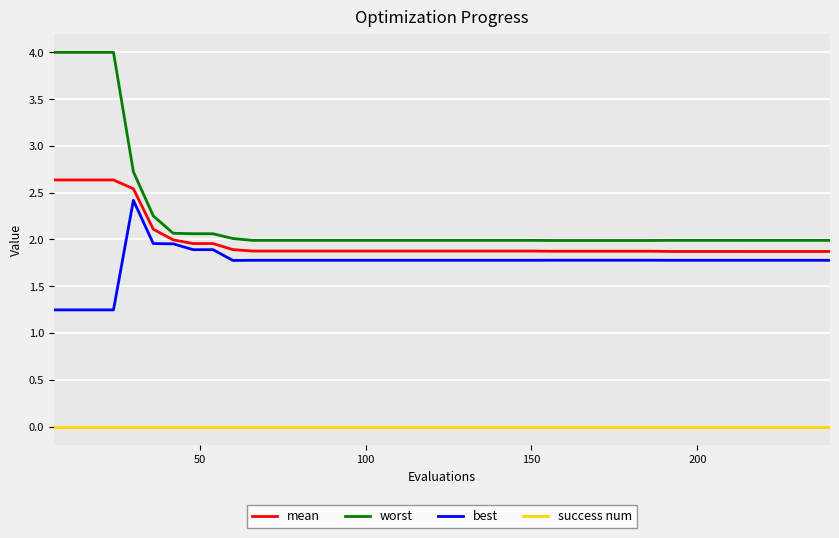

Which series has the largest range (max minus min)?

worst